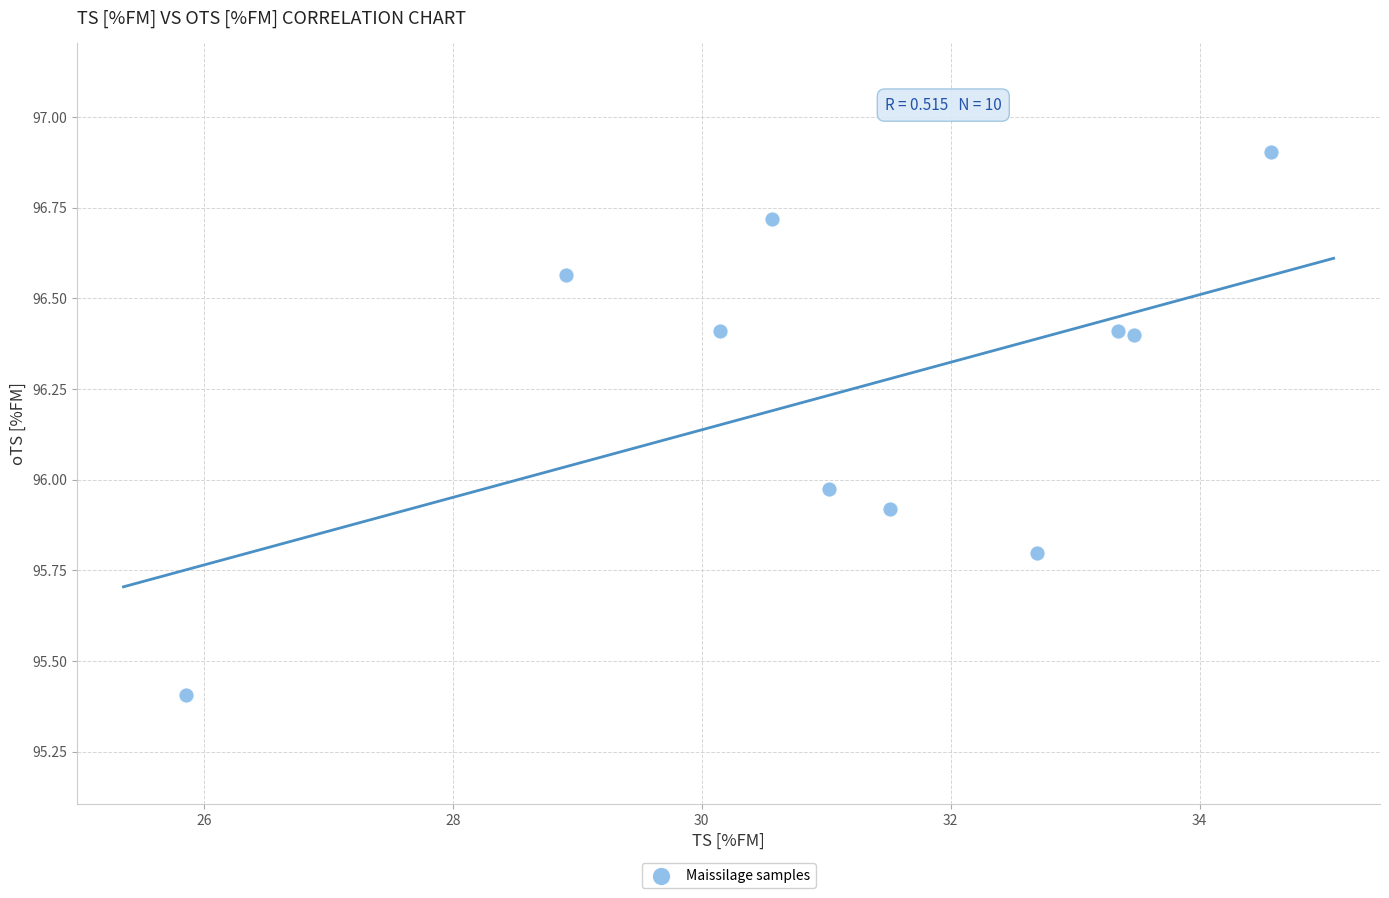

What is the average X value?

31.2